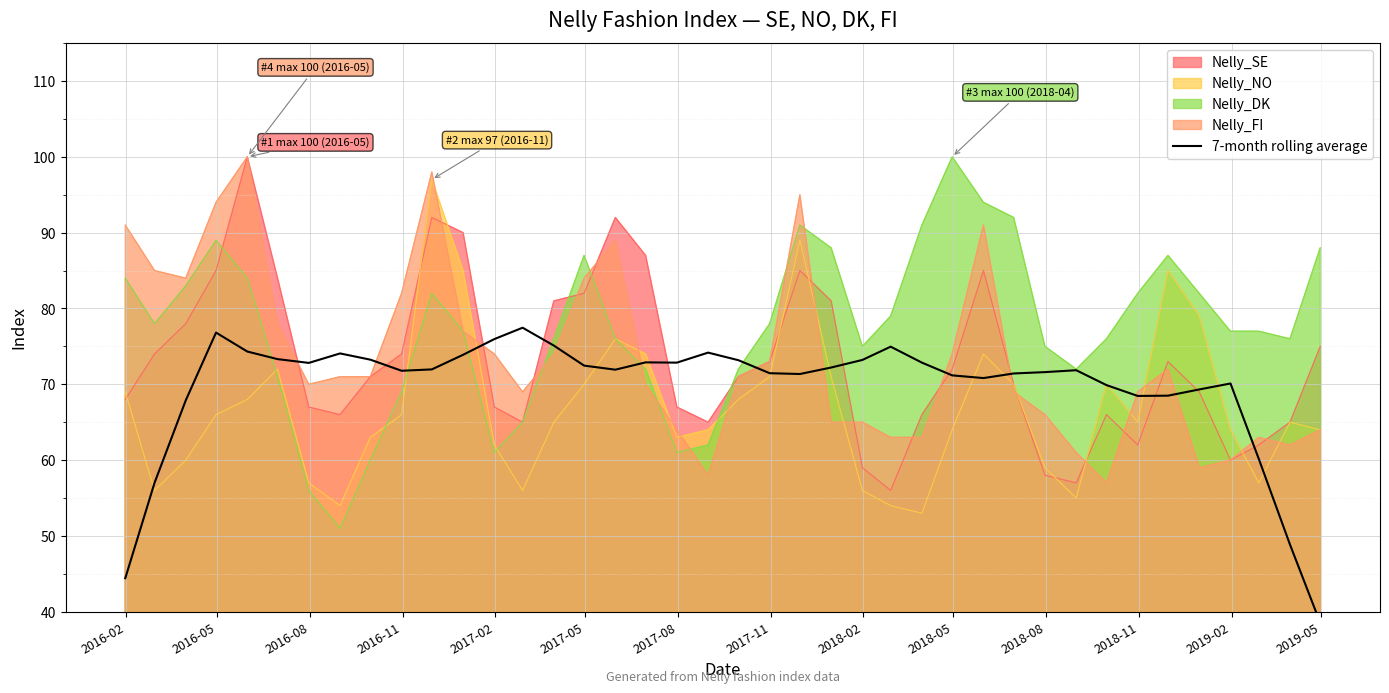

What is the maximum value for Nelly_FI?

100